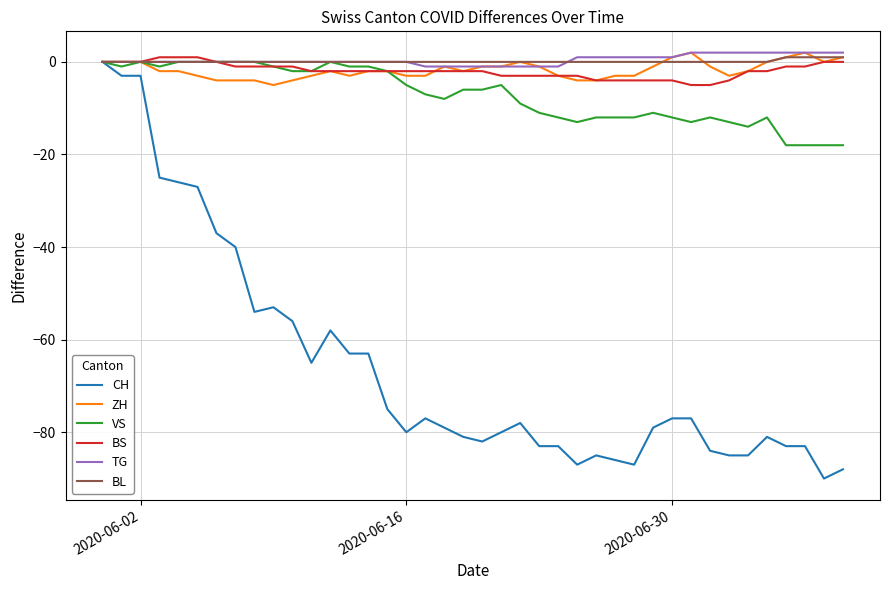

Which series has the largest range (max minus min)?

CH